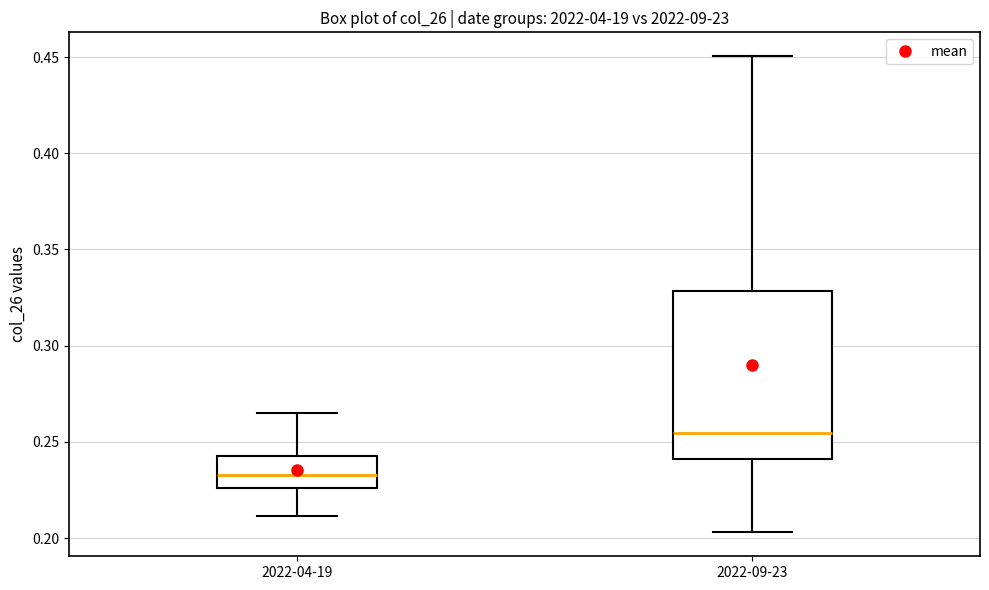

Comparing the boxes themselves (not the whiskers), which one is the tallest?

2022-09-23